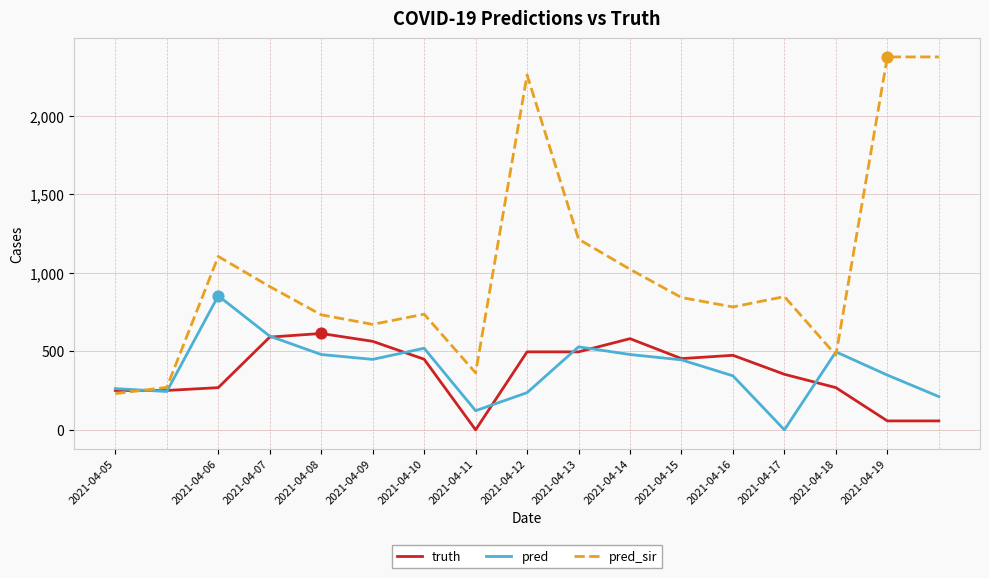

Which series has the largest range (max minus min)?

pred_sir